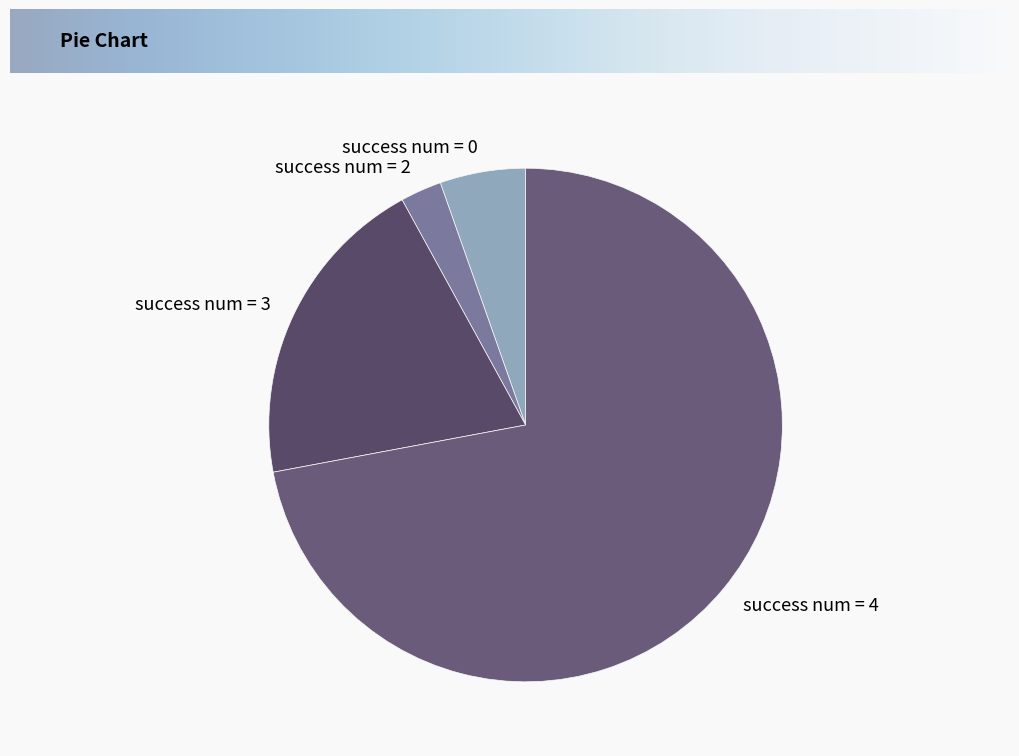

Which slice is the smallest?

success num = 2